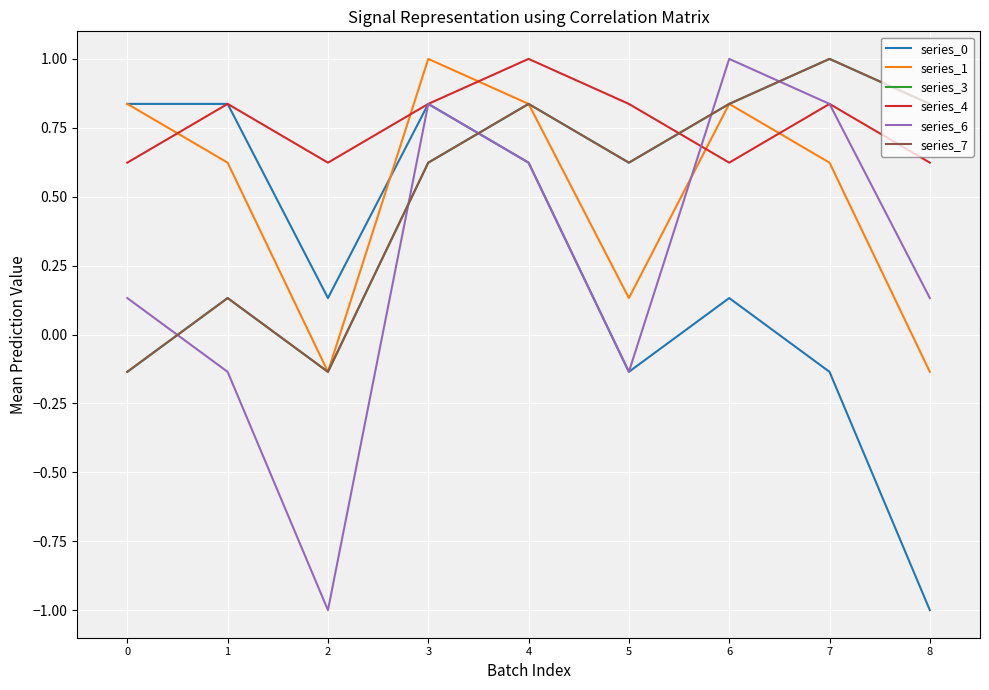

Which series changed the most between 0 and 4?

series_3